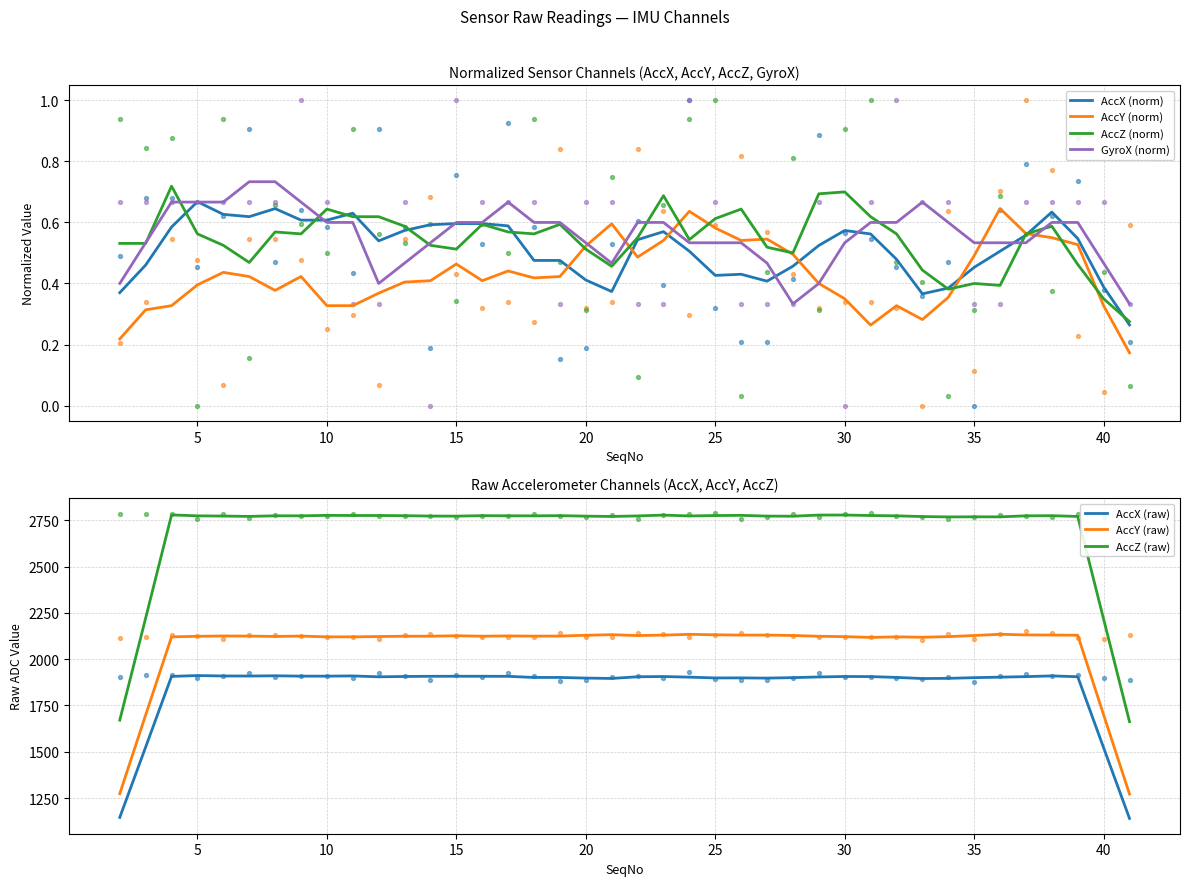

Is the value of AccZ at 27 greater than the value of AccX at 14?

Yes